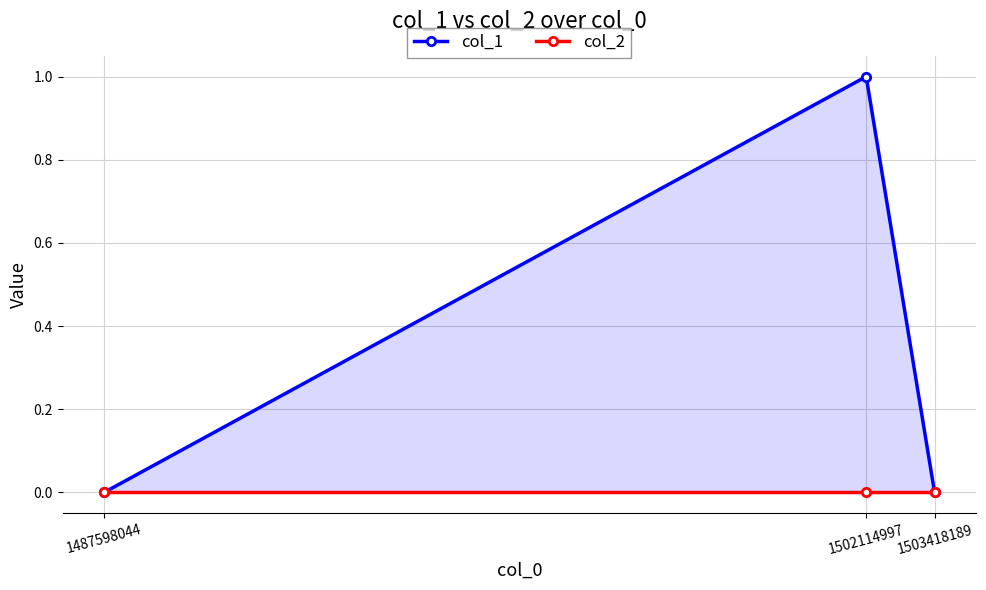

Which series changed the most between 1502114997 and 1503418189?

col_1